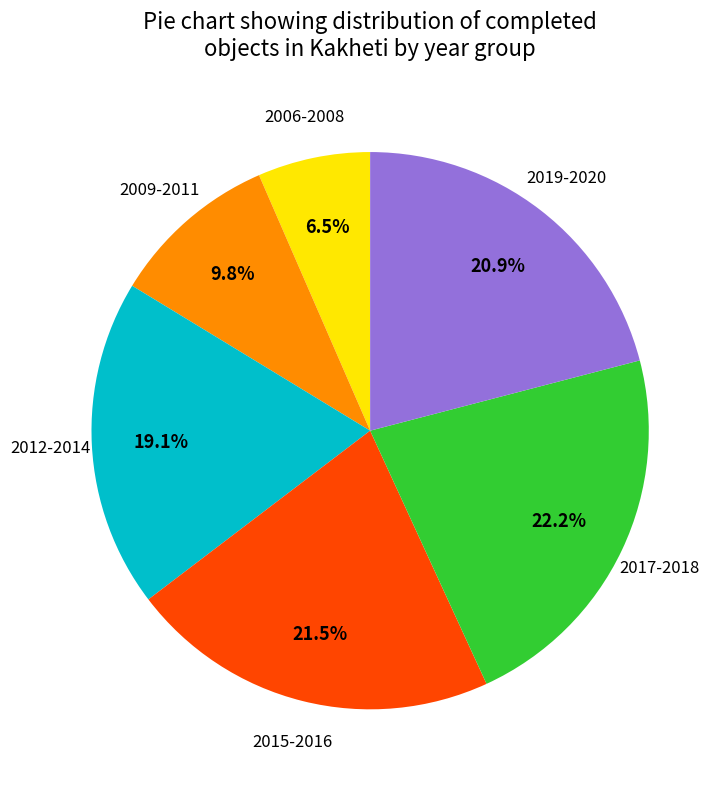

Rank the categories by value from highest to lowest.

2017-2018, 2015-2016, 2019-2020, 2012-2014, 2009-2011, 2006-2008